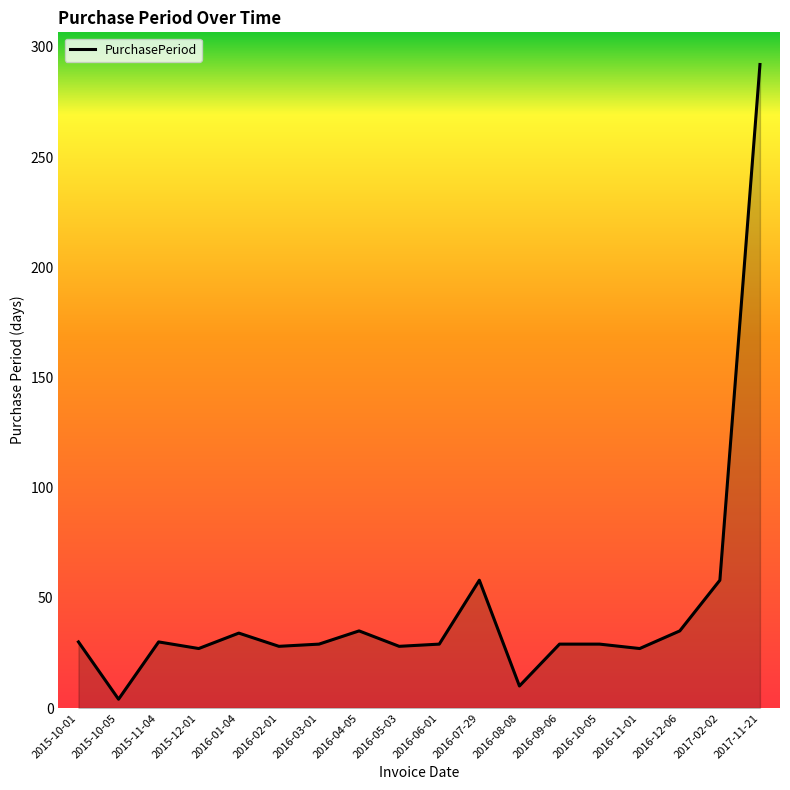

True or false: the data has more than 1 interior local peaks.

True